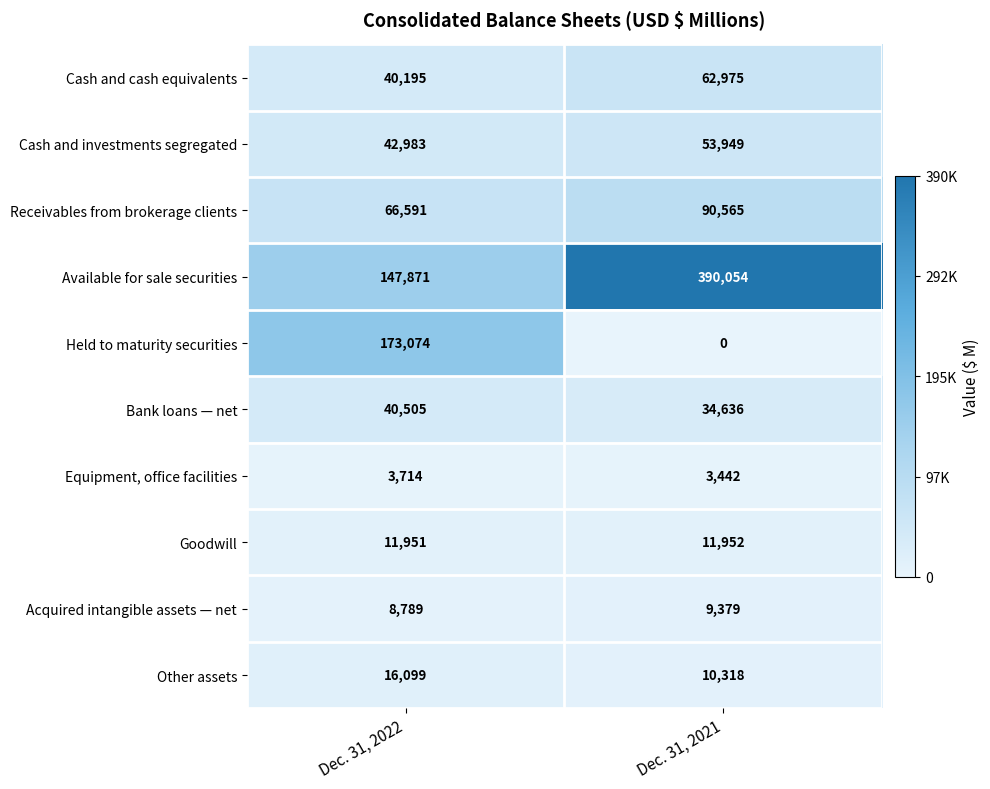

What is the spread (max minus min) of values at Dec. 31, 2021?

390054